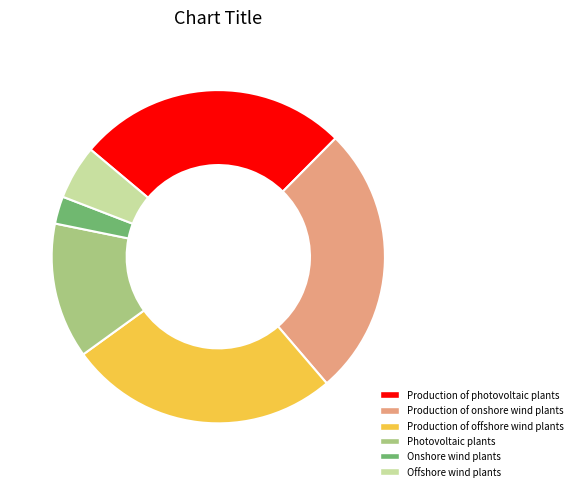

Count the number of slices in the pie.

6